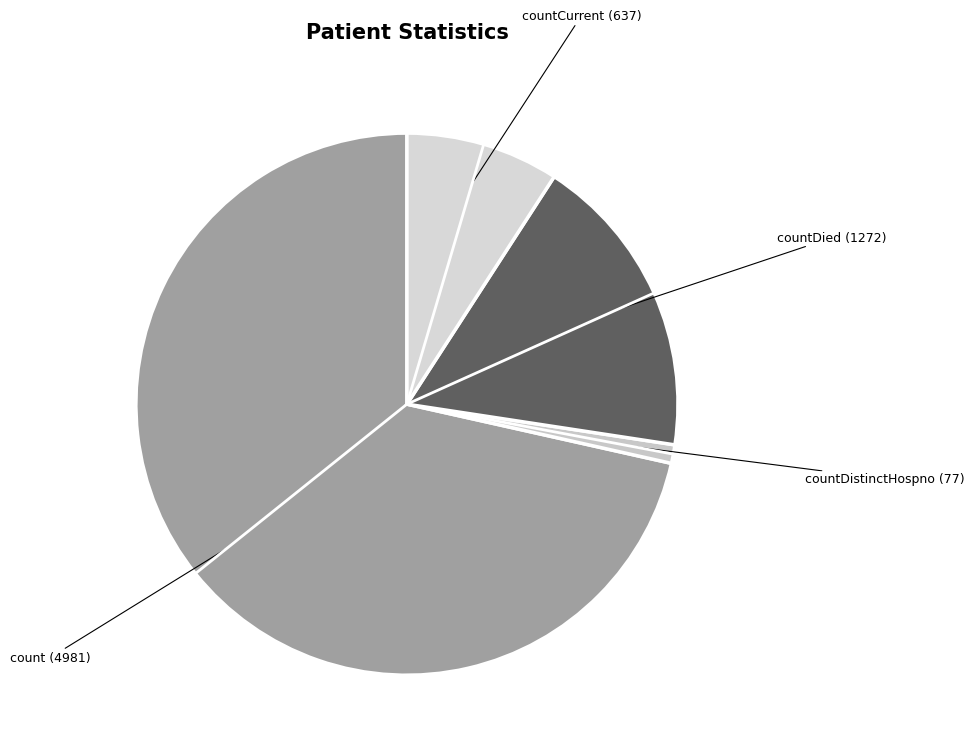

How many segments does this pie chart have?

4